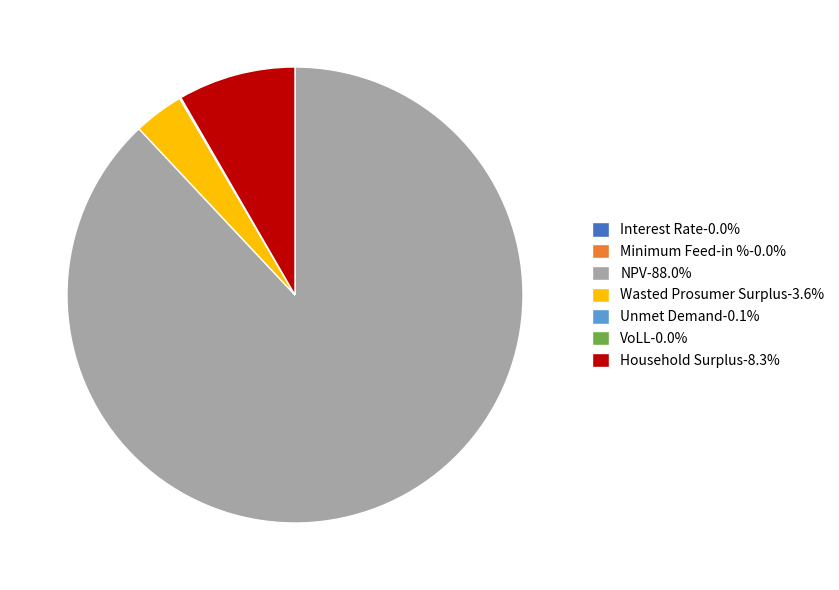

Does NPV-88.0% represent more than half of the total?

Yes